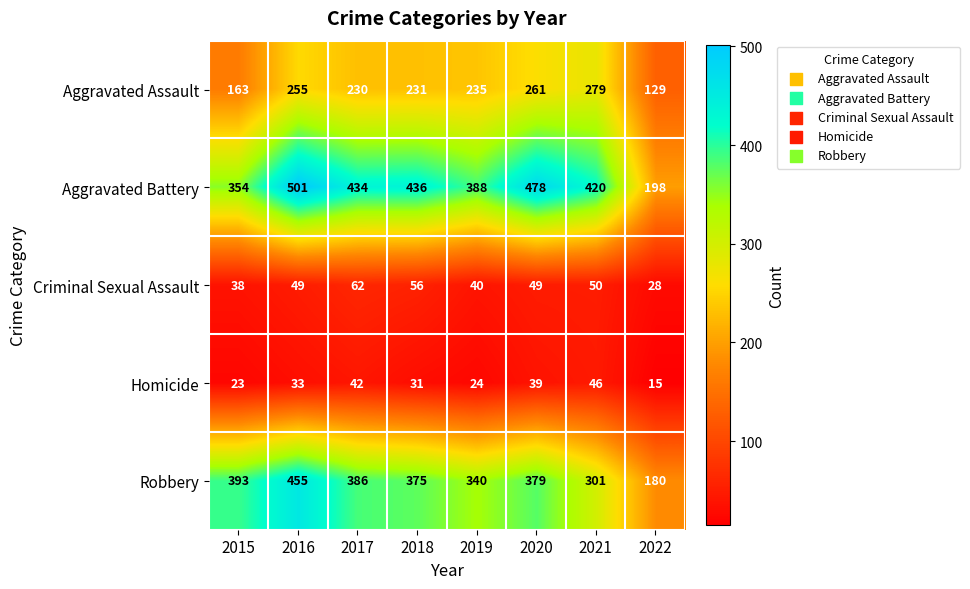

Rank the series at 2018 from lowest to highest value.

Homicide, Criminal Sexual Assault, Aggravated Assault, Robbery, Aggravated Battery